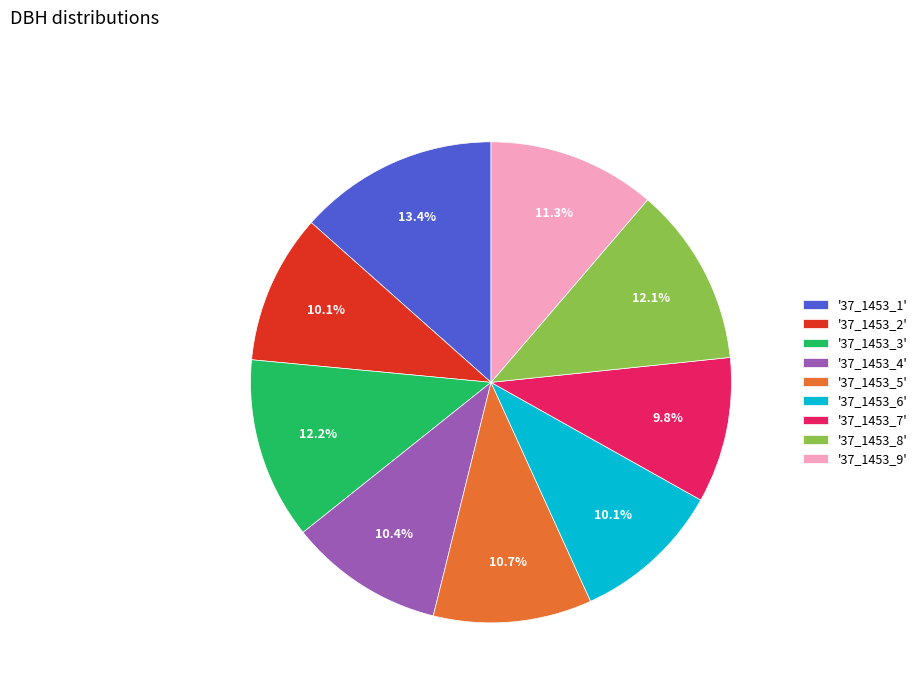

Does '37_1453_3' account for over 50% of the chart?

No